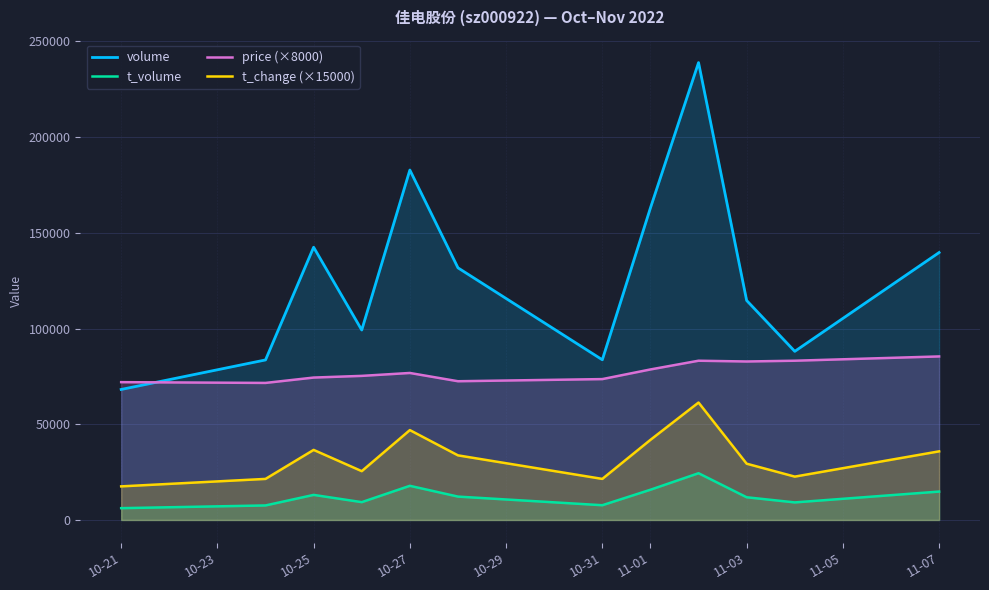

How many values in the t_change (×15000) series are below 33750?

6